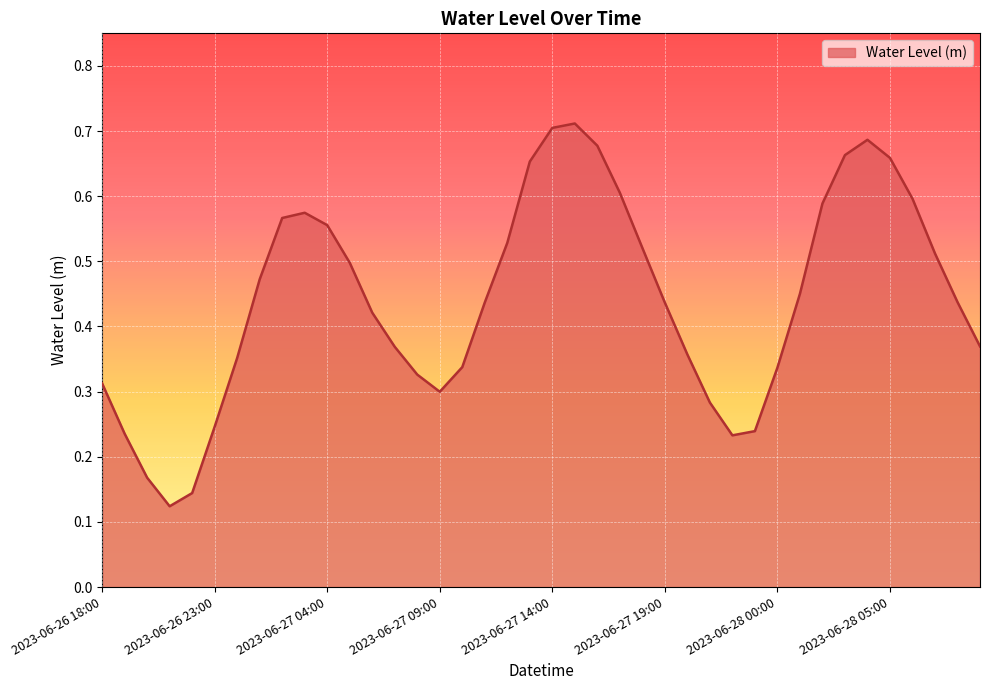

Count the number of data series in this chart.

1